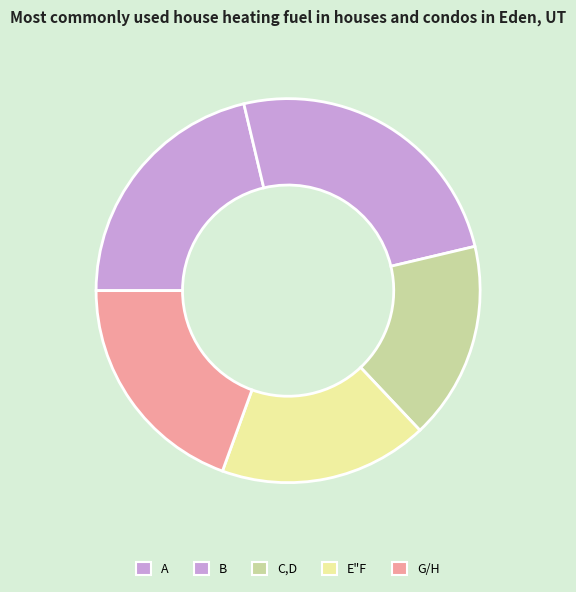

Is there a majority slice in this chart?

No